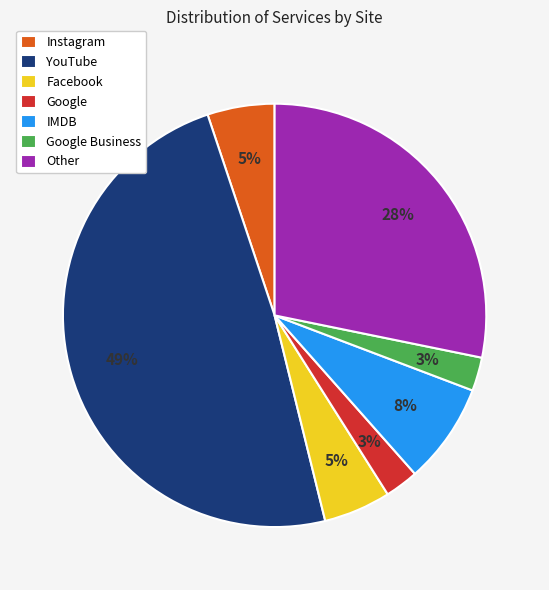

Count the number of slices in the pie.

7